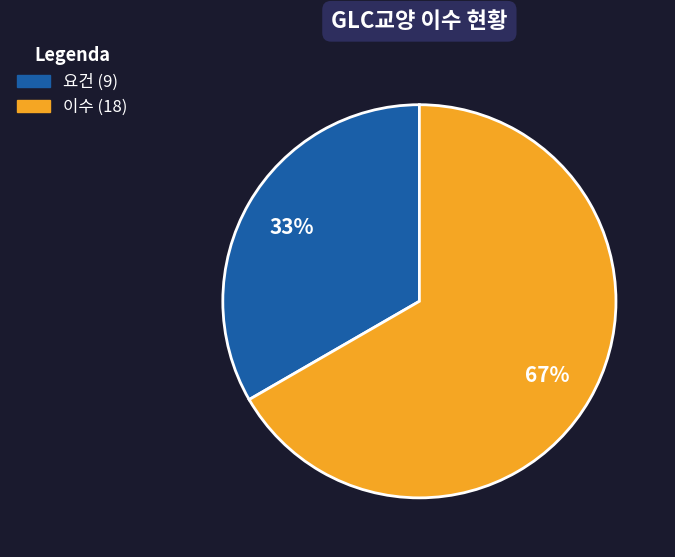

How many slices are in this pie chart?

2